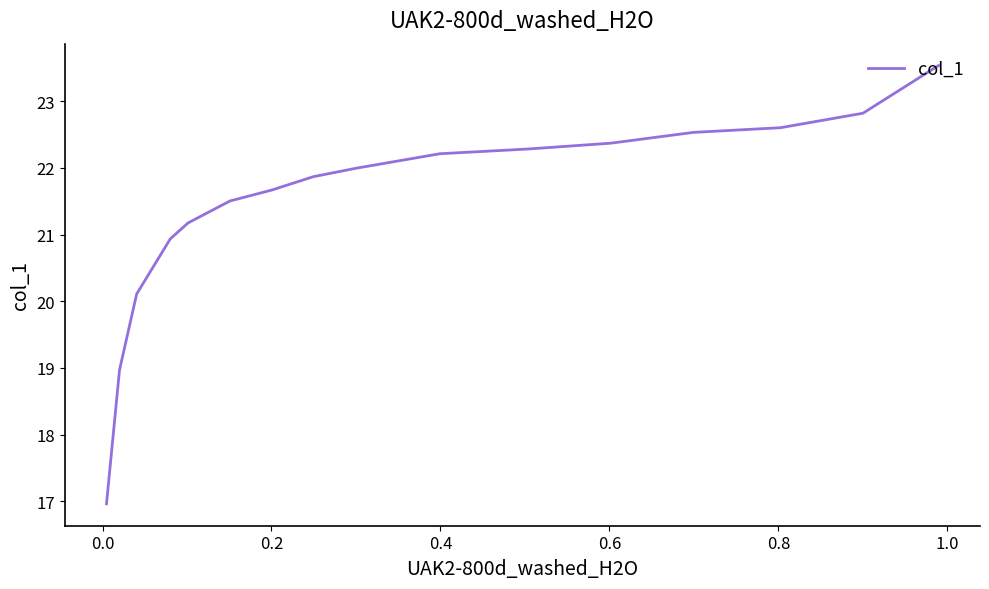

How many values are below 21?

4